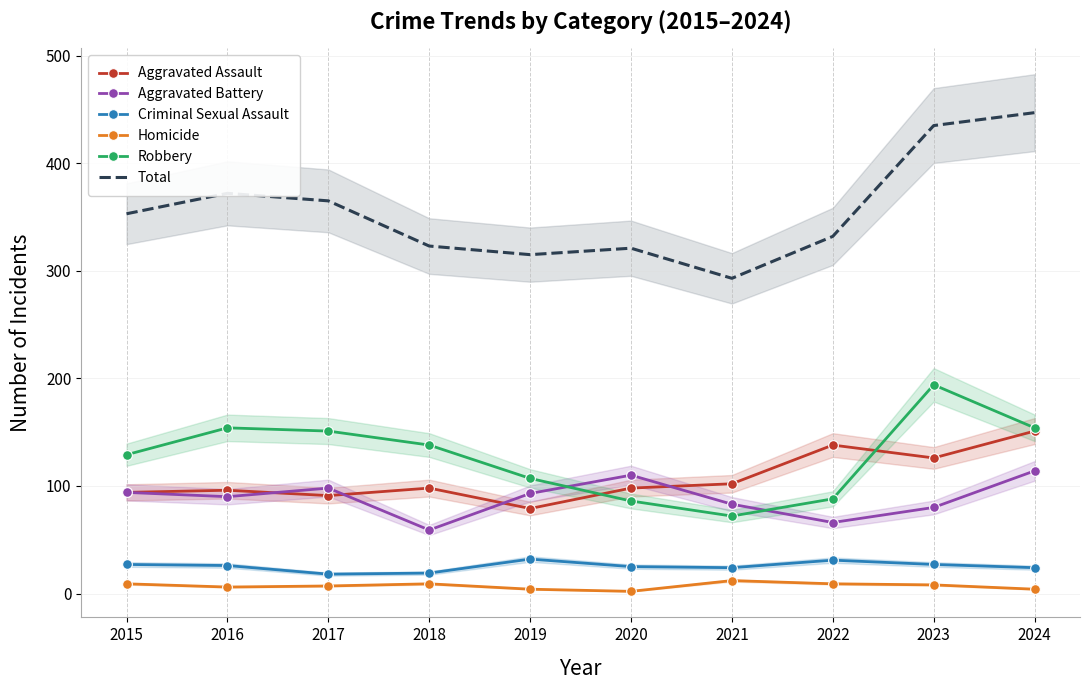

Reading left to right, transcribe all the data shown in this chart.

Aggravated Assault: 94	96	91	98	79	98	102	138	126	151
Aggravated Battery: 94	90	98	59	93	110	83	66	80	114
Criminal Sexual Assault: 27	26	18	19	32	25	24	31	27	24
Homicide: 9	6	7	9	4	2	12	9	8	4
Robbery: 129	154	151	138	107	86	72	88	194	154
Total: 353	372	365	323	315	321	293	332	435	447